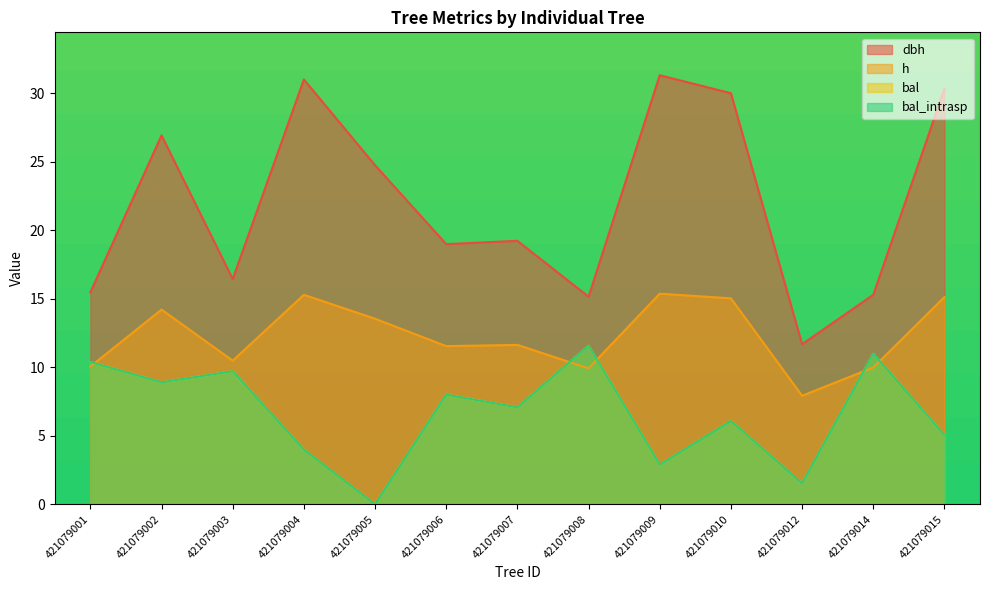

Between 421079006 and 421079015, which series saw the biggest shift?

dbh